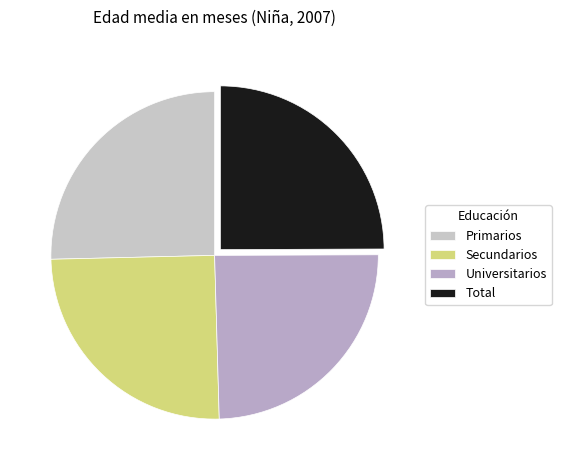

How many segments does this pie chart have?

4